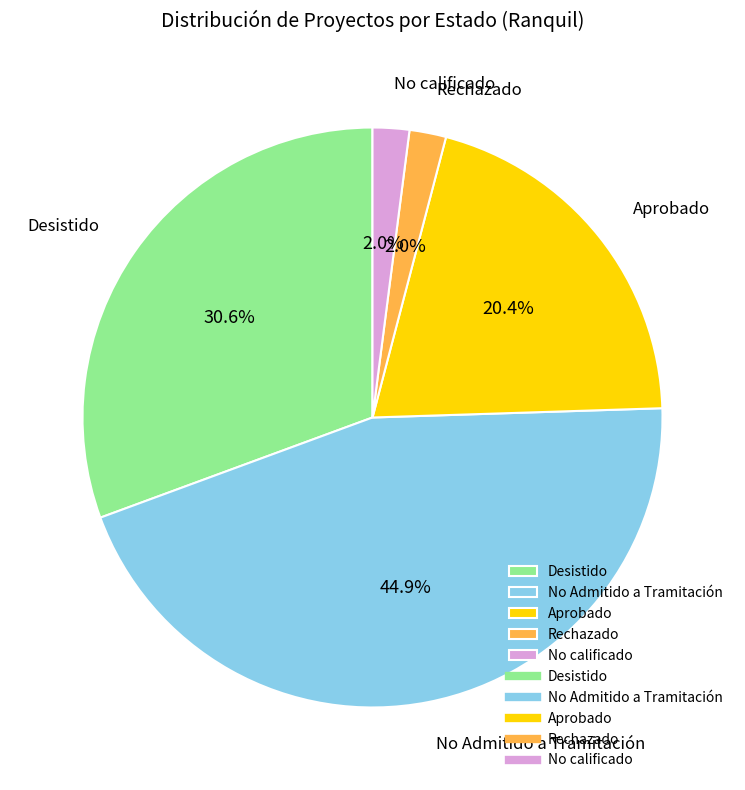

What is the total percentage of Aprobado and Rechazado?

22.4%